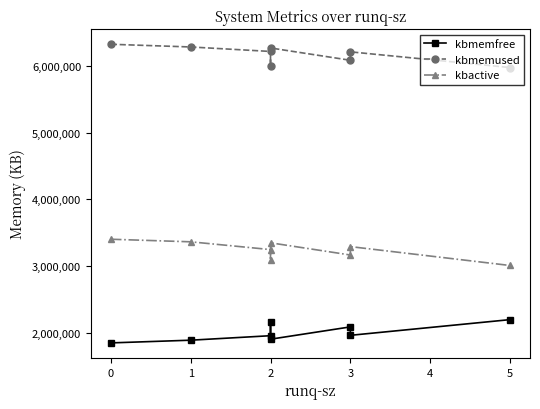

True or false: kbmemfree and kbactive intersect in this chart.

False